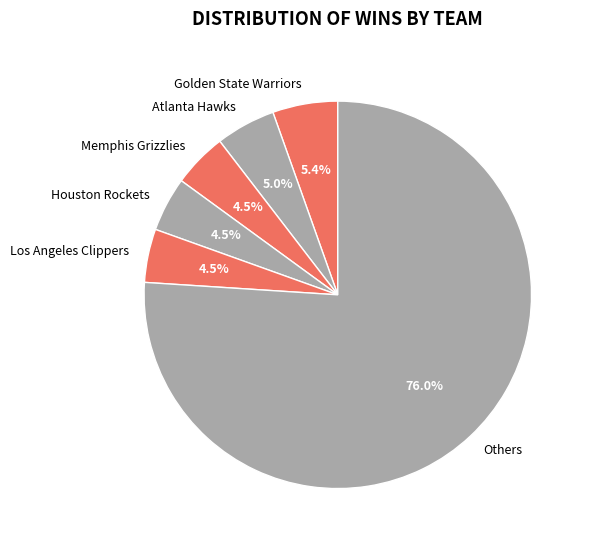

Is there any slice that represents more than half of the pie?

Yes